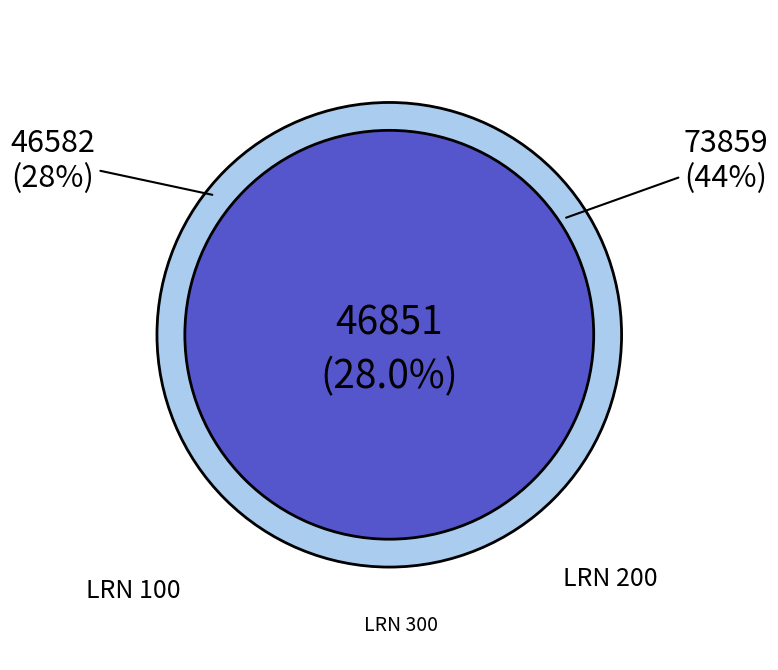

Do 200 and 100 together represent more than half of the pie?

Yes